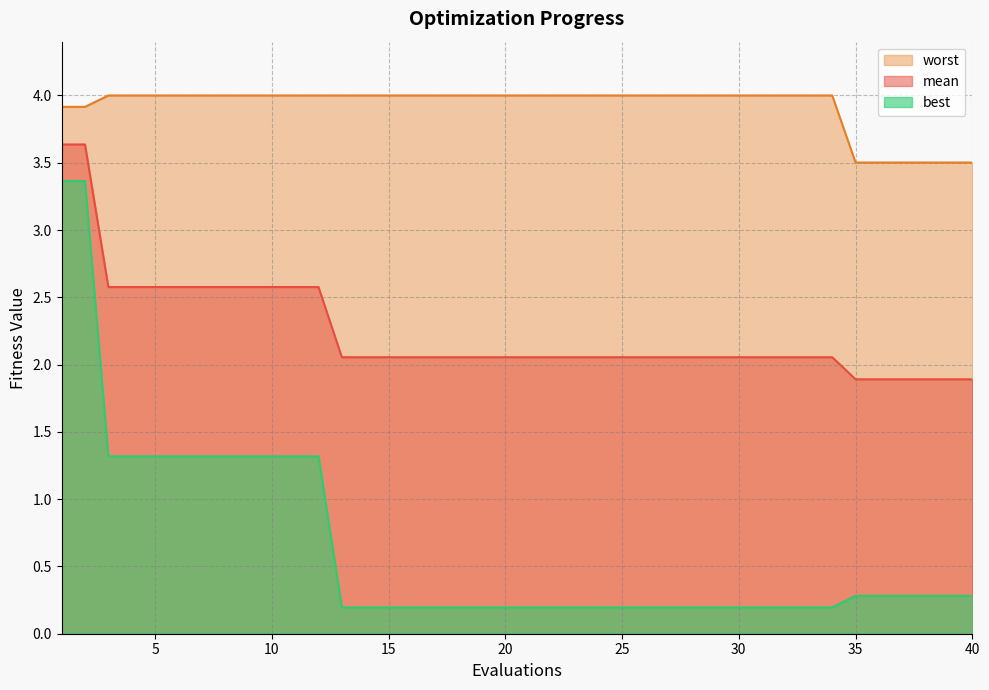

True or false: worst has a value of 1.9 at 35.

False